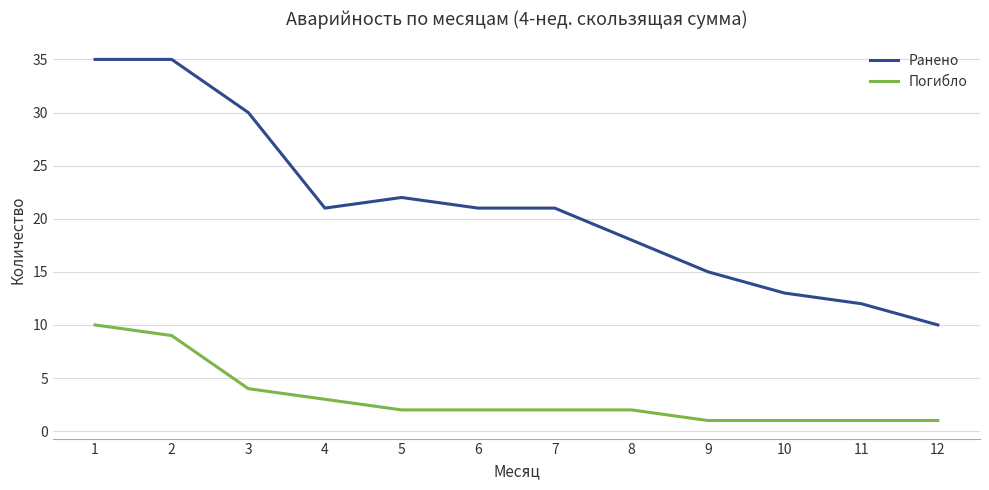

Reading left to right, extract all data points from this chart.

Ранено: 1=35	2=35	3=30	4=21	5=22	6=21	7=21	8=18	9=15	10=13	11=12	12=10
Погибло: 1=10	2=9	3=4	4=3	5=2	6=2	7=2	8=2	9=1	10=1	11=1	12=1